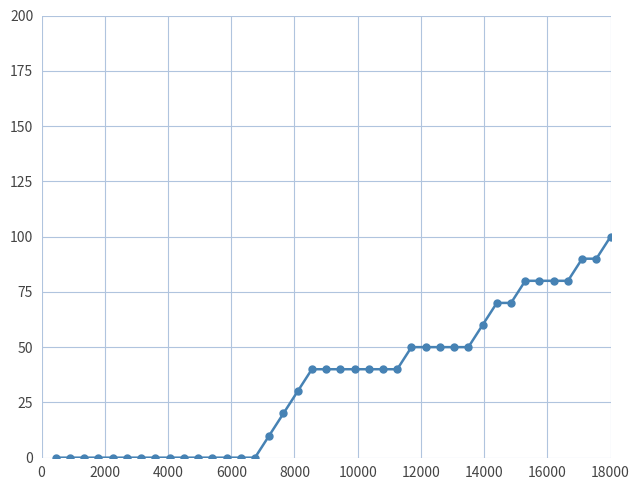

What is the maximum value shown in the chart?

100